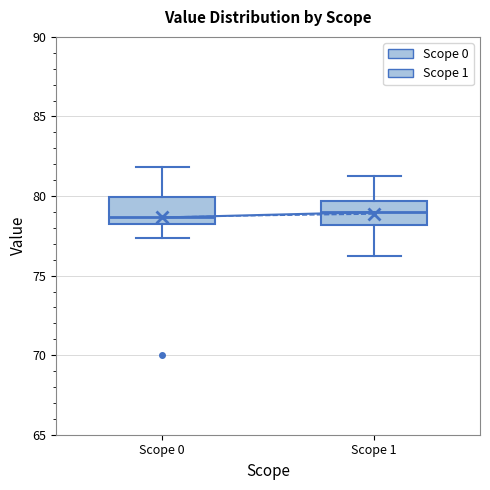

Reading left to right, transcribe this box plot: for each box, give where its median line is, the range the box spans, and where its two whiskers end, as read against the y-axis. The values are not printed on the chart, so give them approximately, as read against the axis.

Scope 0: median 78.5, box 78.0 to 80.0, whiskers 77.5 to 82.0
Scope 1: median 79.0, box 78.0 to 79.5, whiskers 76.0 to 81.0